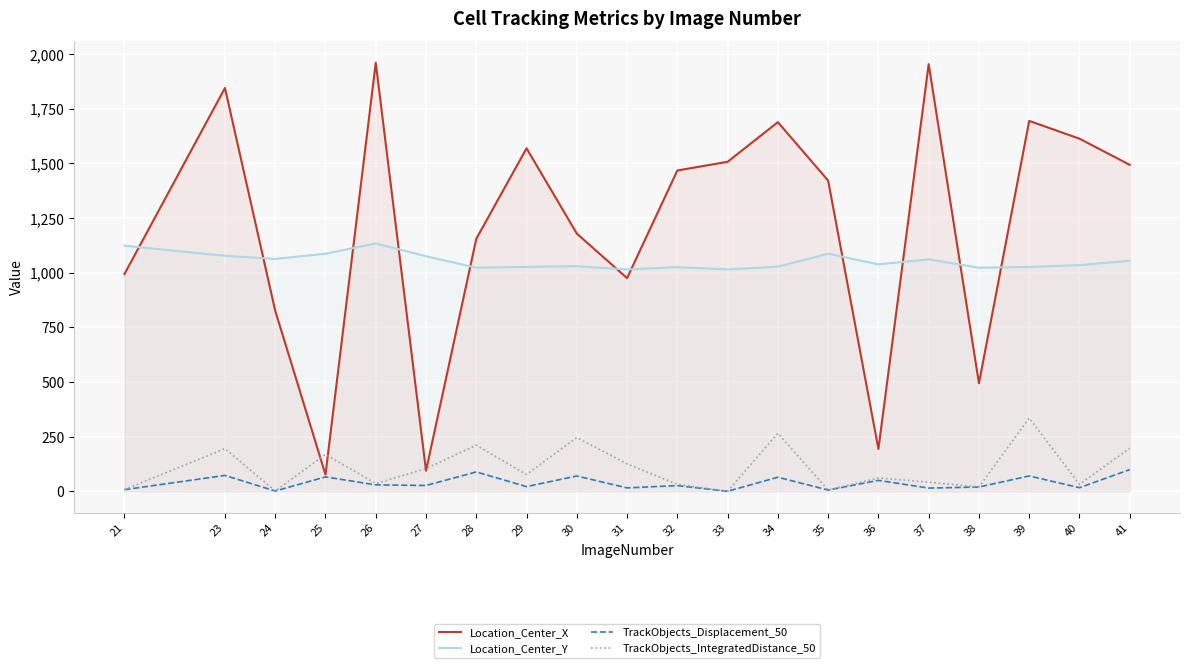

Where is TrackObjects_Displacement_50 nearest to the value 49?

36